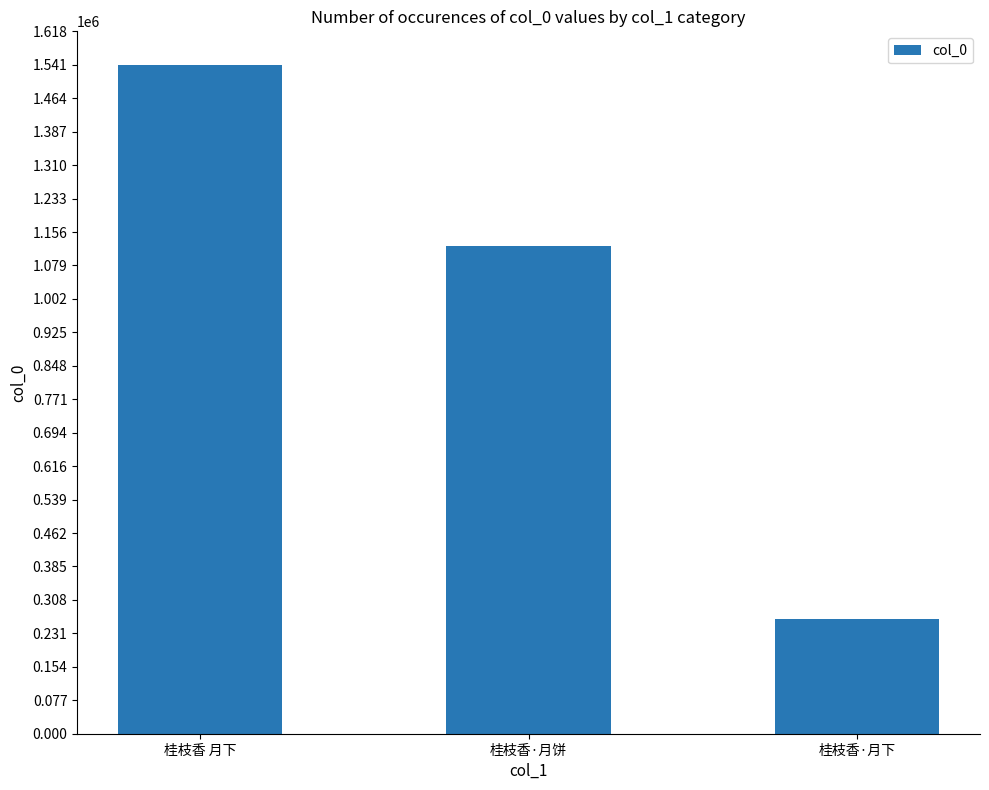

Which label corresponds to the largest value in the chart?

桂枝香 月下